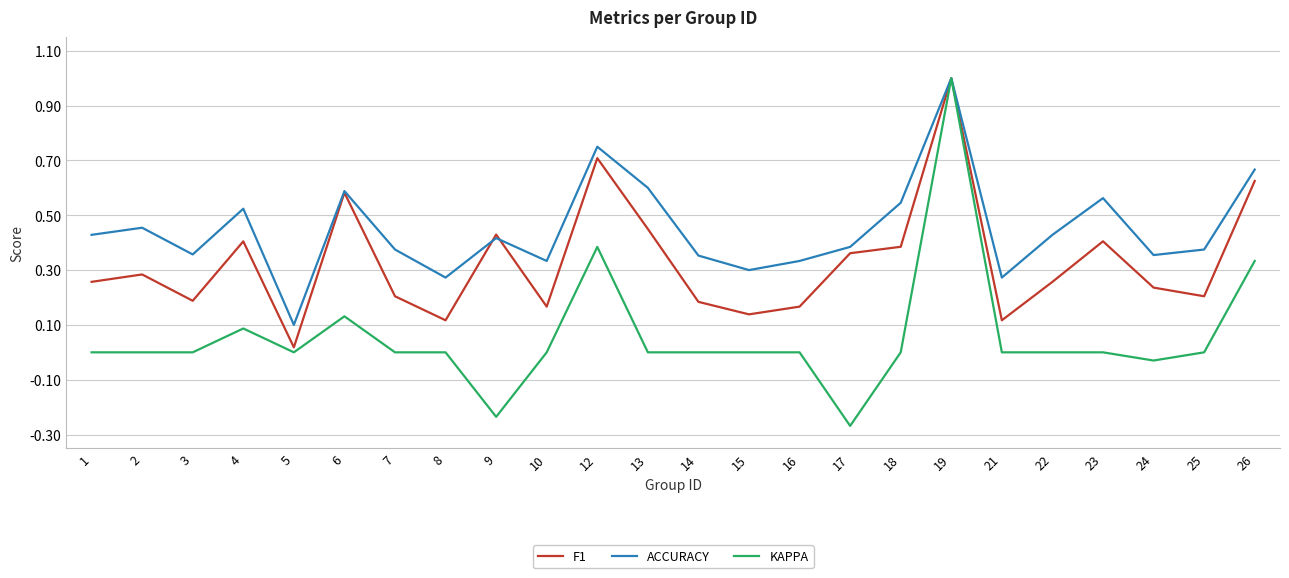

Which series has the largest total across all categories?

ACCURACY